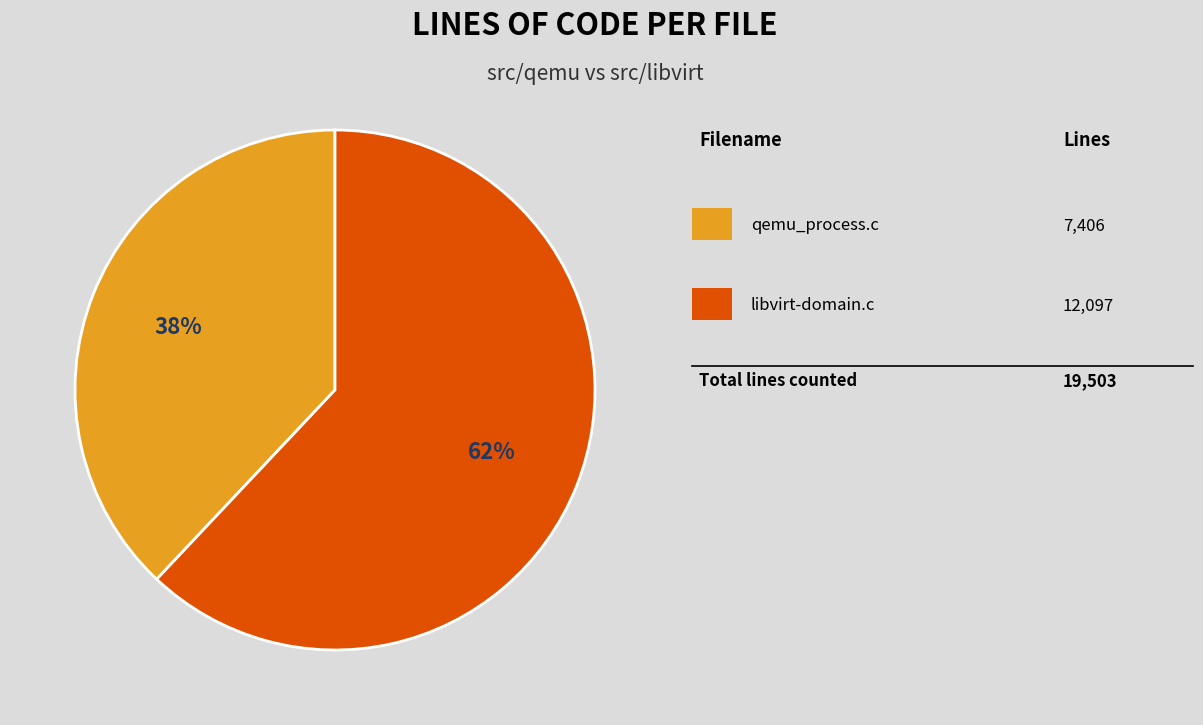

Count the number of slices in the pie.

2